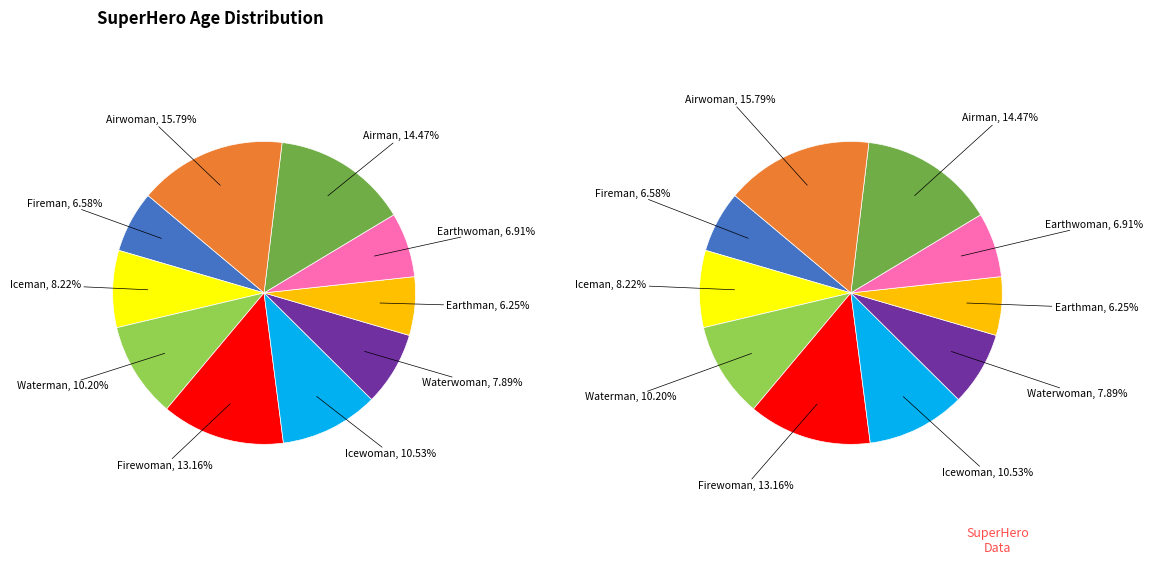

Rank the categories by value from lowest to highest.

Earthman, Fireman, Earthwoman, Waterwoman, Iceman, Waterman, Icewoman, Firewoman, Airman, Airwoman